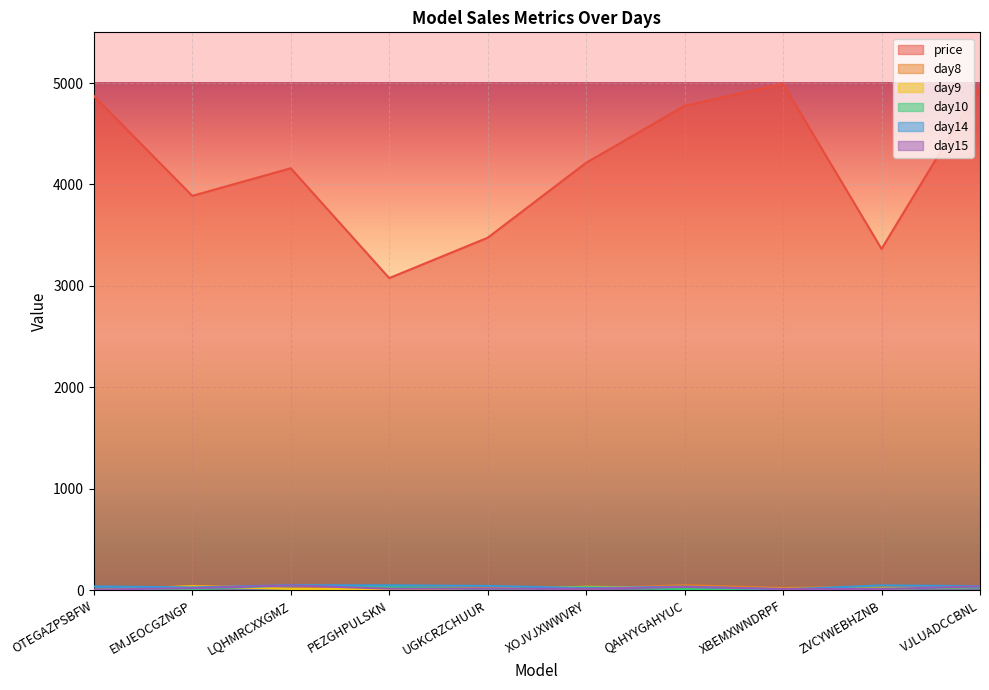

The day14 series shows 2 at XBEMXWNDRPF. True or false?

False